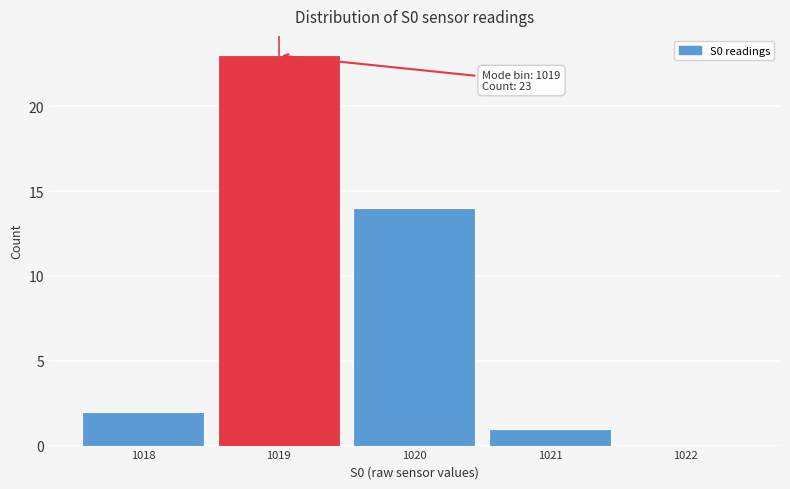

Over which range of the x-axis is the bar tallest?

1018.5 to 1019.5